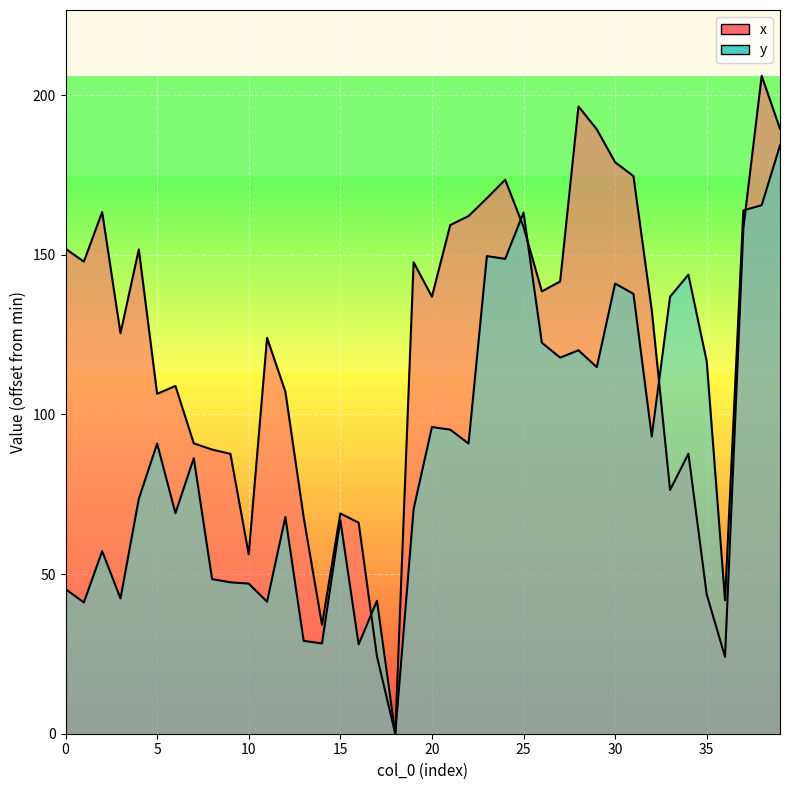

Reading right to left, extract all data points from this chart.

x: 189.5	206.1	158.3	24.1	43.6	87.7	76.3	132.7	174.6	179.0	189.3	196.5	141.7	138.5	158.7	173.5	167.7	162.1	159.3	136.9	147.7	0.0	24.2	66.1	69.0	34.1	67.7	107.2	124.0	56.2	87.7	89.0	90.9	108.9	106.5	151.7	125.4	163.4	147.9	151.9
y: 184.2	165.5	163.9	41.8	116.6	143.8	136.9	93.1	137.8	141.0	114.8	120.1	117.8	122.5	163.2	148.7	149.6	90.9	95.2	96.1	70.4	0.0	41.7	28.0	66.9	28.3	29.1	67.9	41.4	47.0	47.4	48.4	86.3	69.1	90.9	73.6	42.4	57.2	41.1	45.3